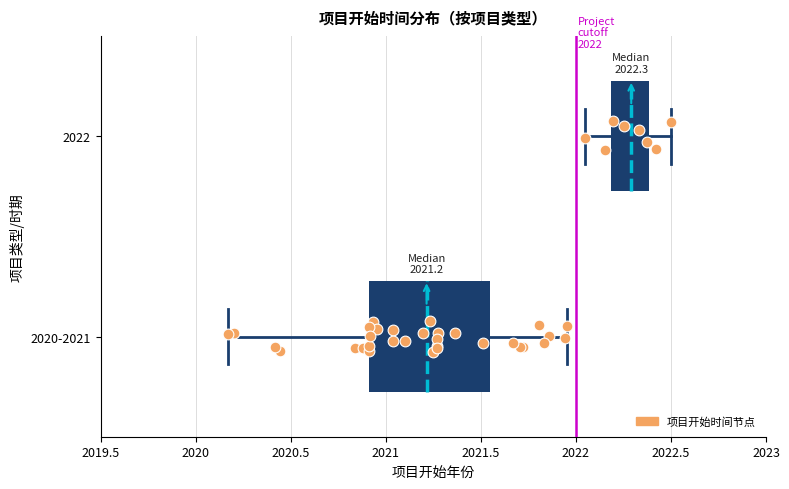

Which box's median line is the furthest to the right?

2022